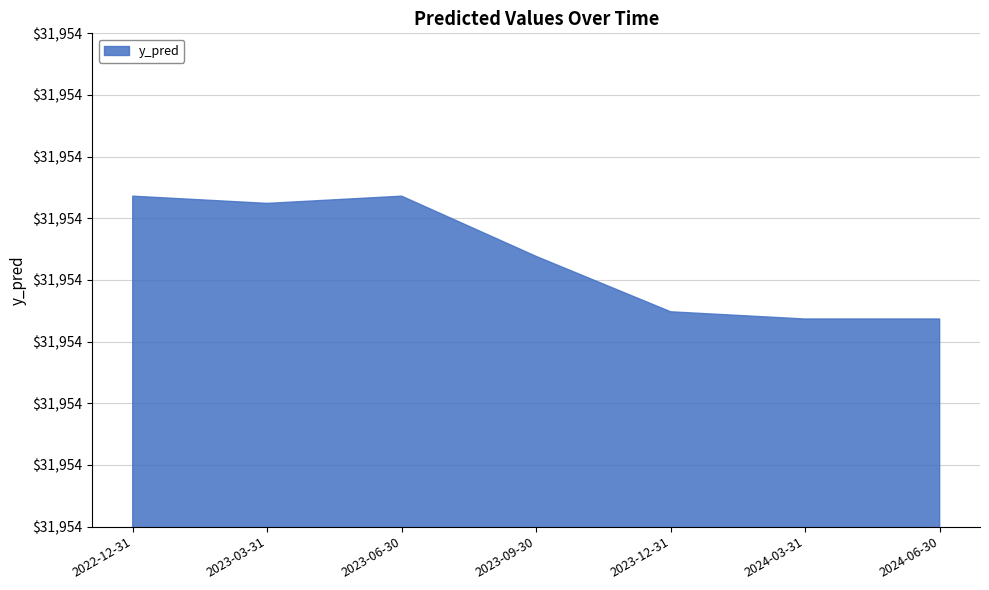

Rank the categories by value from lowest to highest.

2024-03-31, 2024-06-30, 2023-12-31, 2023-09-30, 2023-03-31, 2022-12-31, 2023-06-30